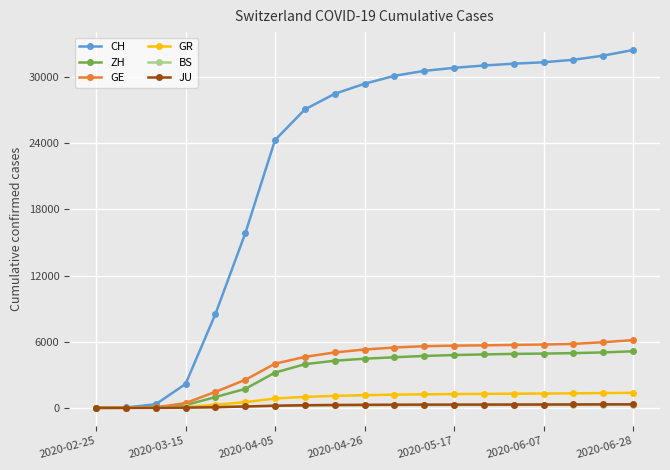

Which series has the widest spread of values?

CH